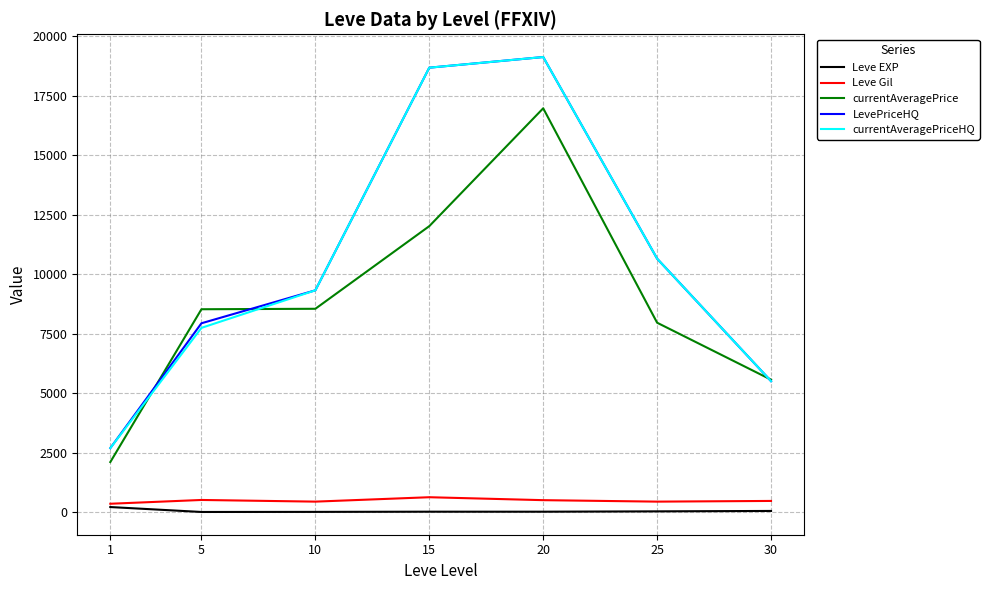

True or false: Leve EXP and currentAveragePriceHQ intersect in this chart.

False